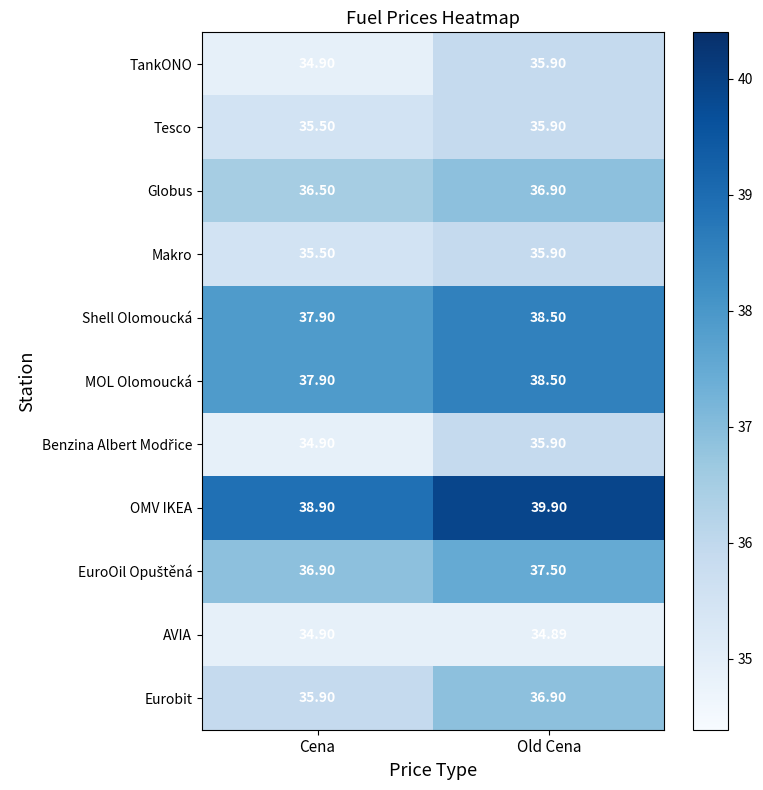

At which label is Shell Olomoucká closest to 38?

Cena